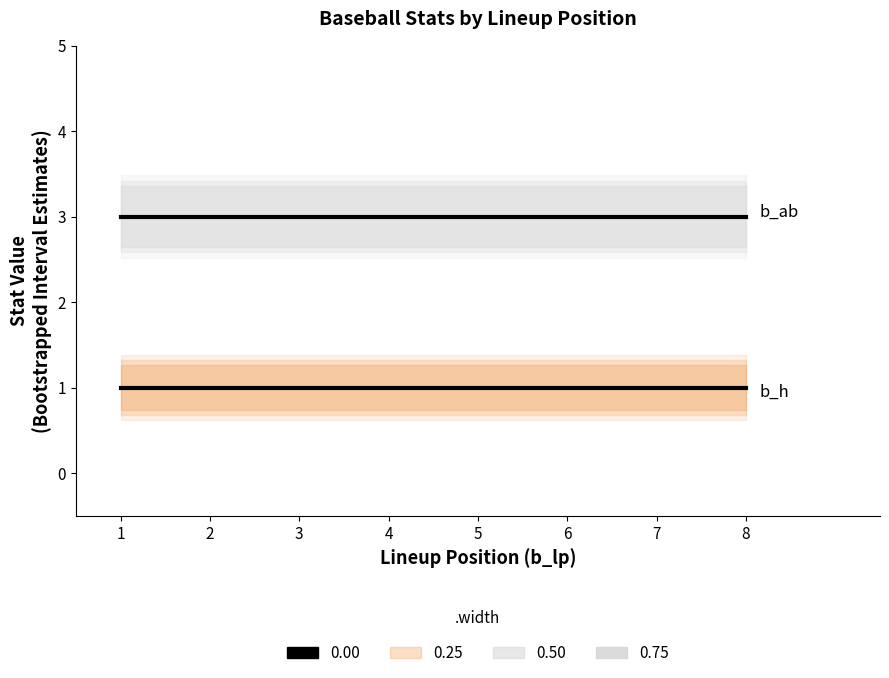

The b_ab series shows 2 at 7. True or false?

False